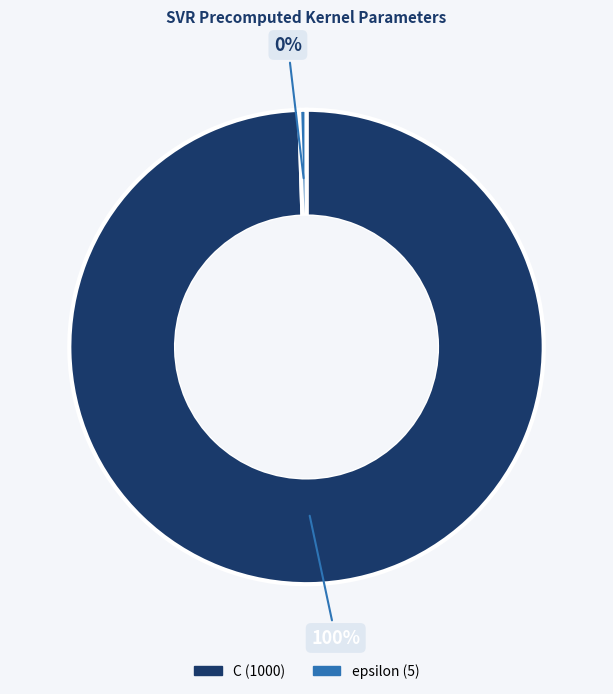

True or false: epsilon accounts for 0% of the total.

True